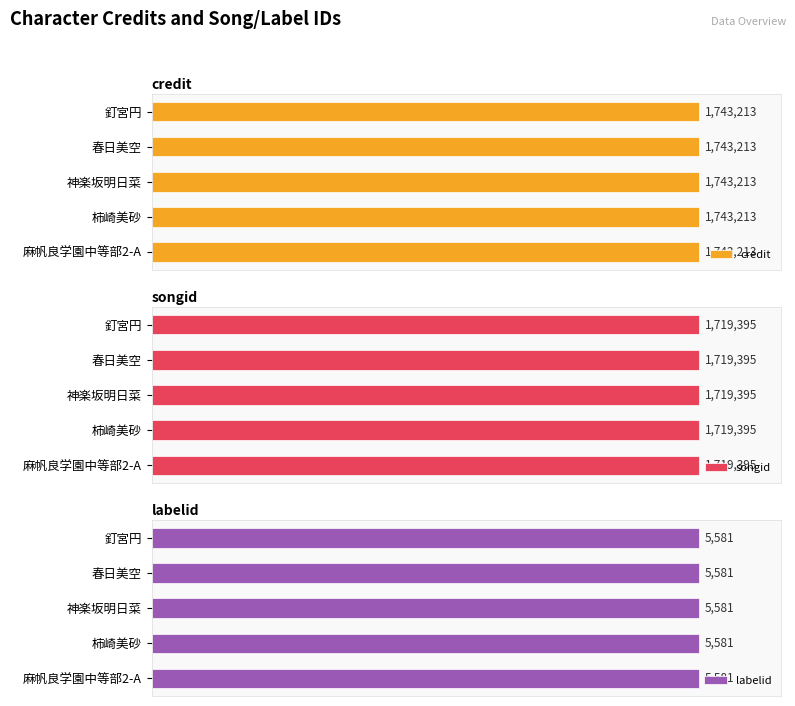

Are the bars grouped side by side (vs. stacked)?

Yes